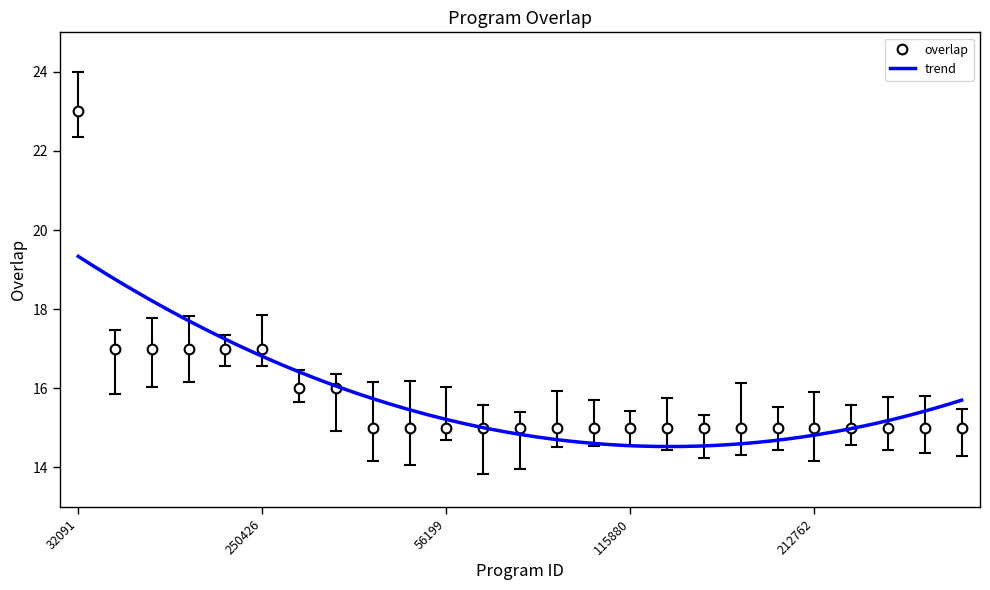

Rank the categories by value from lowest to highest.

8233, 52459, 56199, 60603, 70302, 84850, 104270, 115880, 143785, 153364, 166957, 173499, 212762, 213772, 225894, 236773, 270204, 6009, 174962, 6010, 117066, 202093, 213850, 250426, 32091